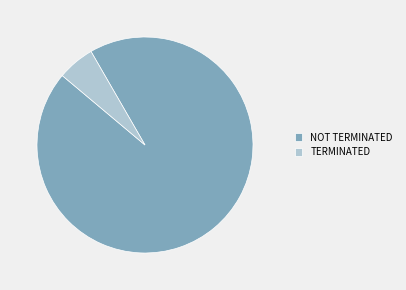

Which has a higher value, NOT TERMINATED or TERMINATED?

NOT TERMINATED